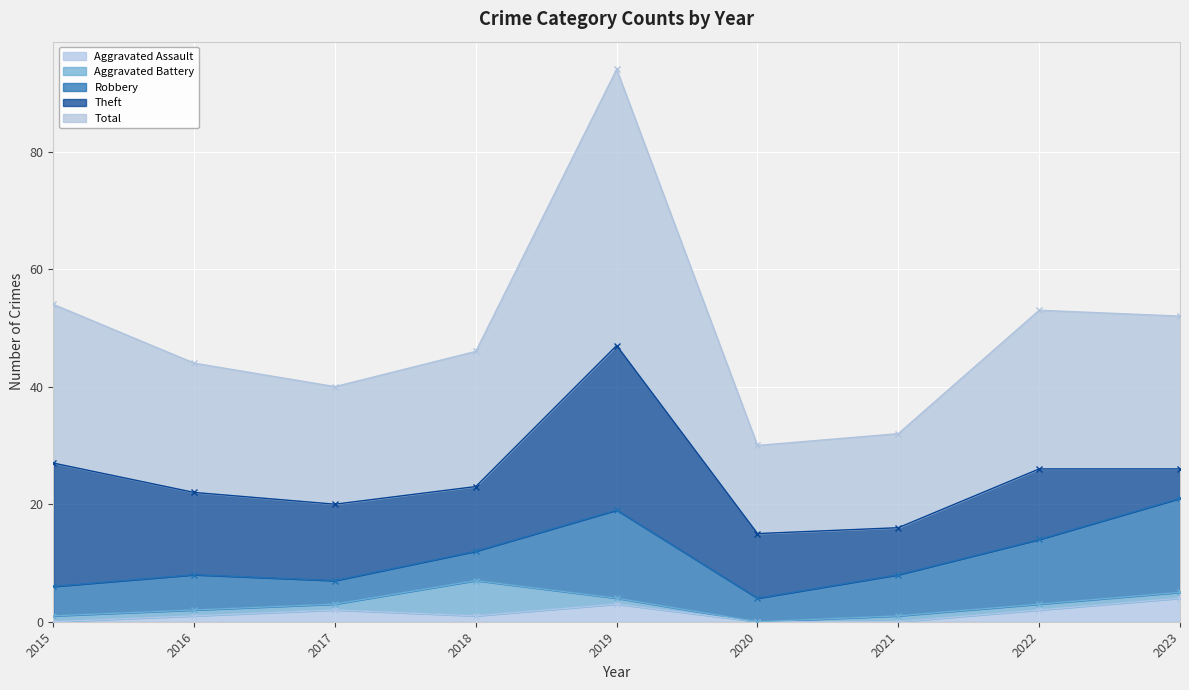

At how many categories does at least one series exceed 1?

9